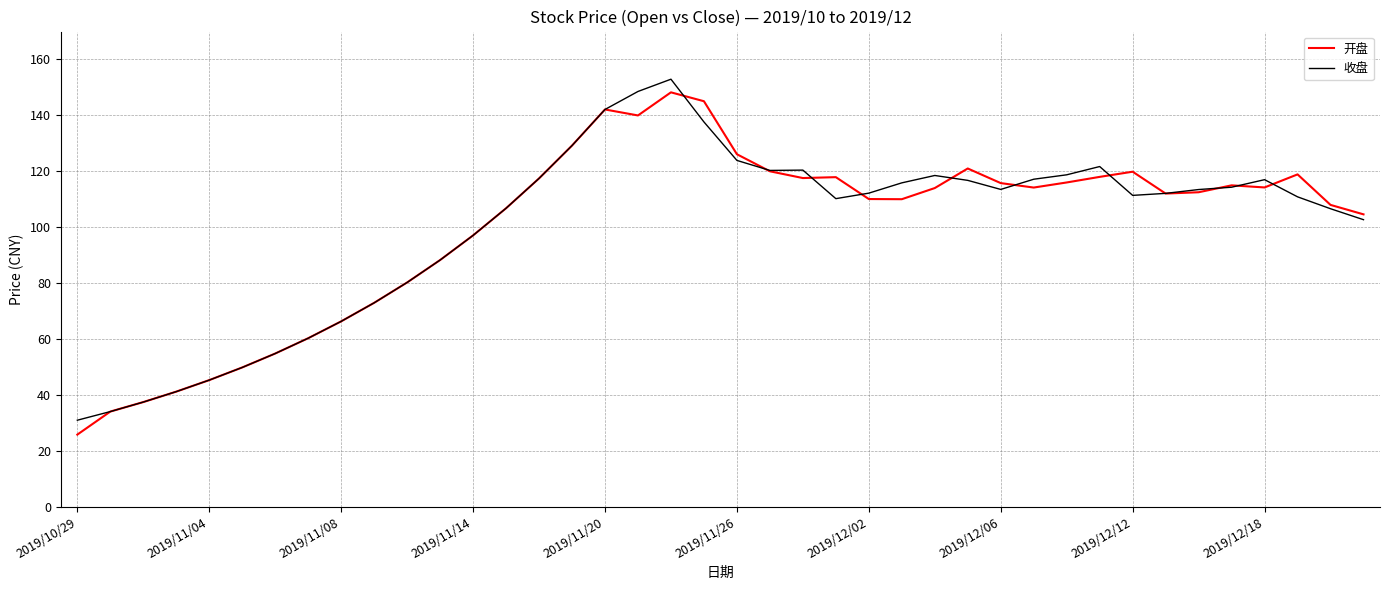

What is the difference between the maximum and minimum values in the 收盘 series?

122.0